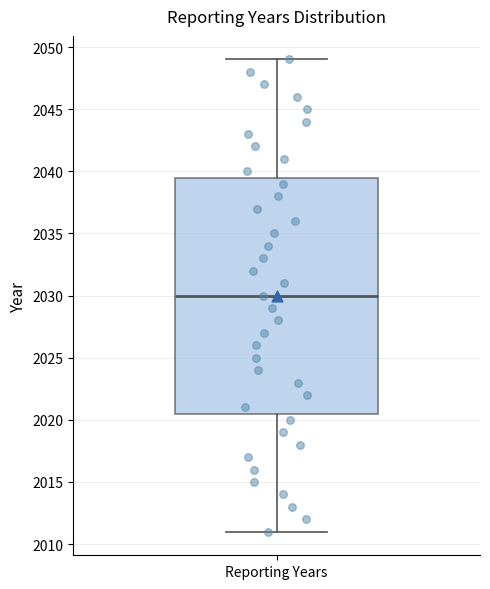

Transcribe this box plot: give where the median line is, the range the box spans, and where the two whiskers end, as read against the y-axis. The values are not printed on the chart, so give them approximately, as read against the axis.

median 2030.0, box 2020.5 to 2039.5, whiskers 2011.0 to 2049.0